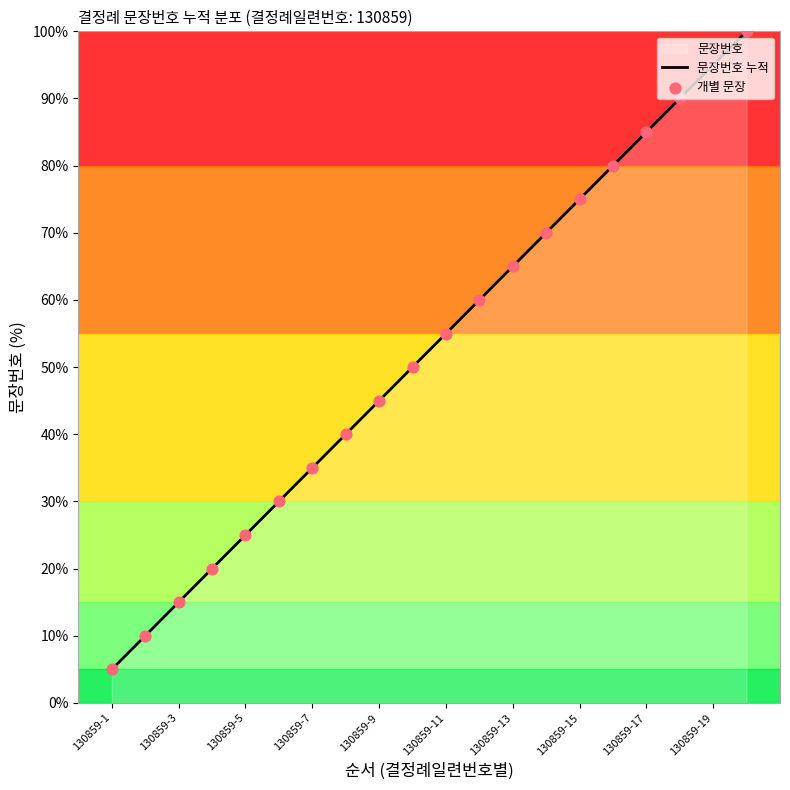

Which series has the largest total across all categories?

문장번호 누적